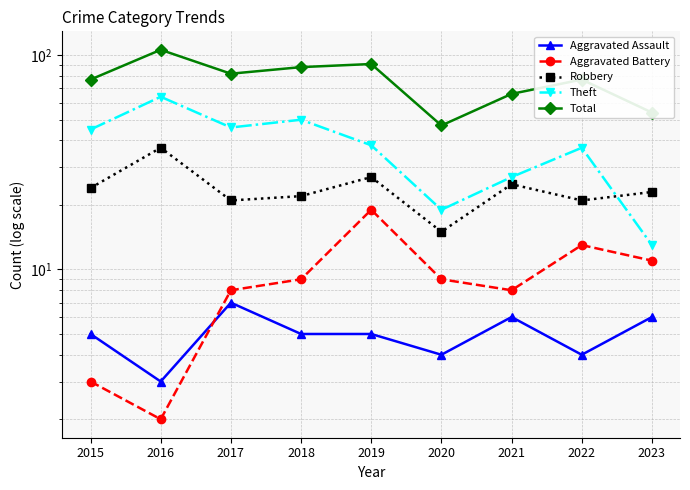

What is the sum of all Theft values?

339